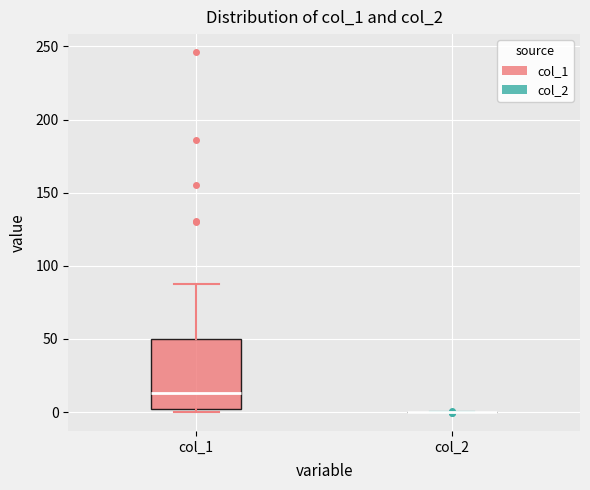

Which box is the tallest, from its lower edge to its upper edge?

col_1